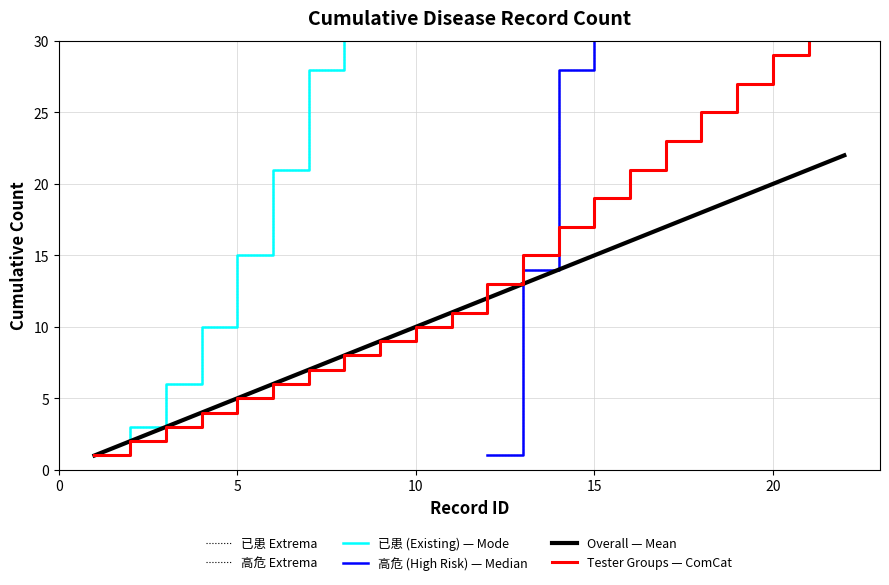

True or false: 已患 (Existing) and 高危 (High Risk) intersect in this chart.

False